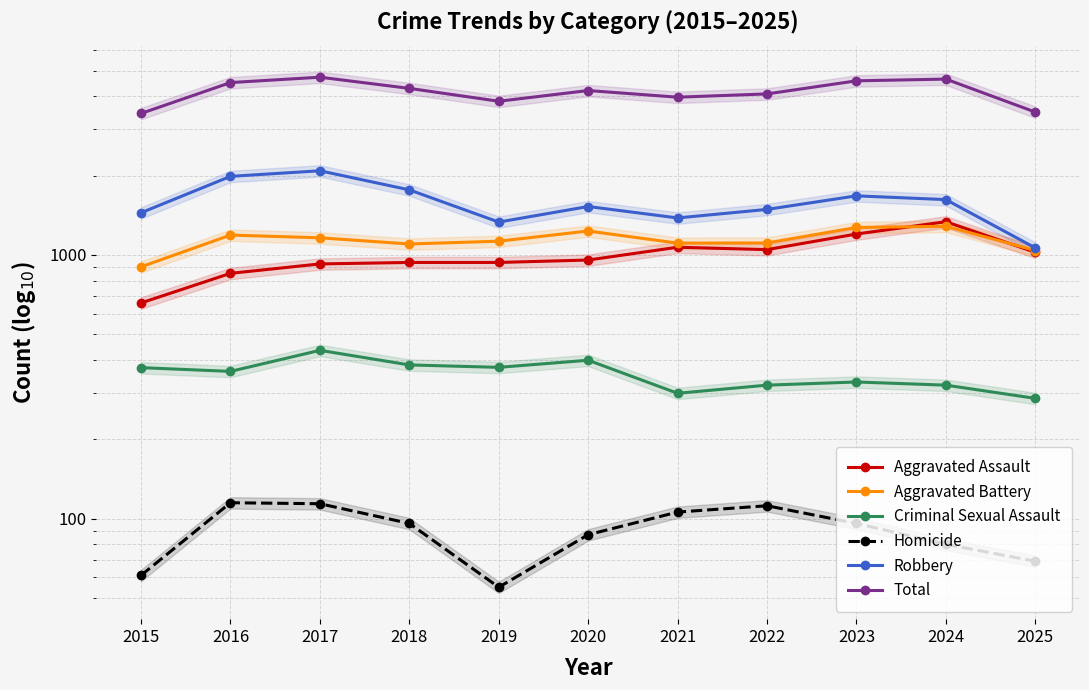

Count the number of categories in the chart.

11